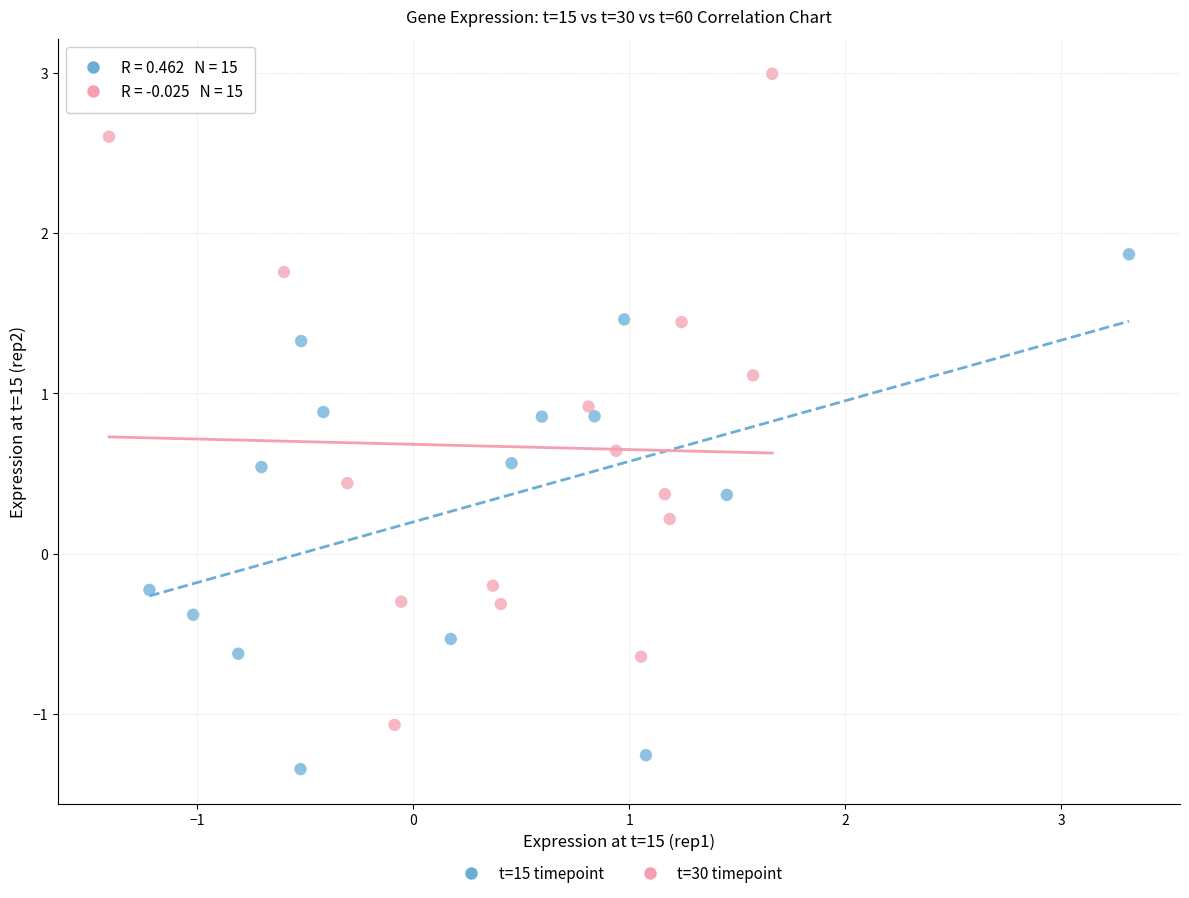

Which series contains the lowest Y value?

t=15 timepoint